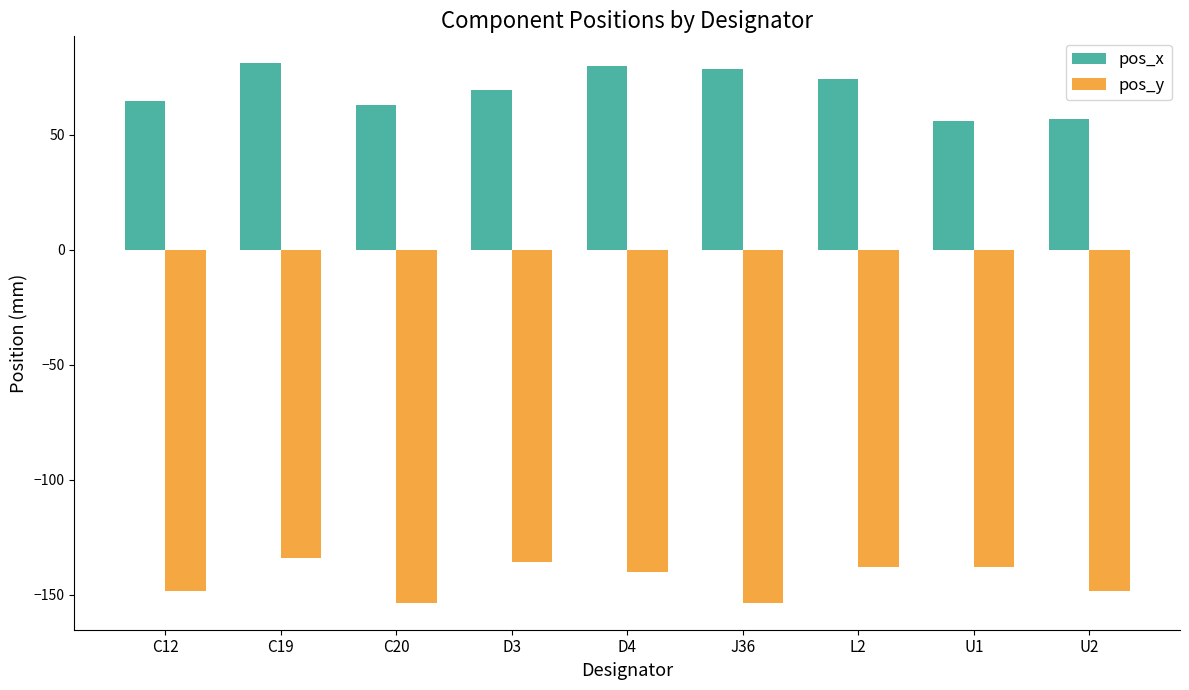

What is the sum of all pos_x values?

623.1